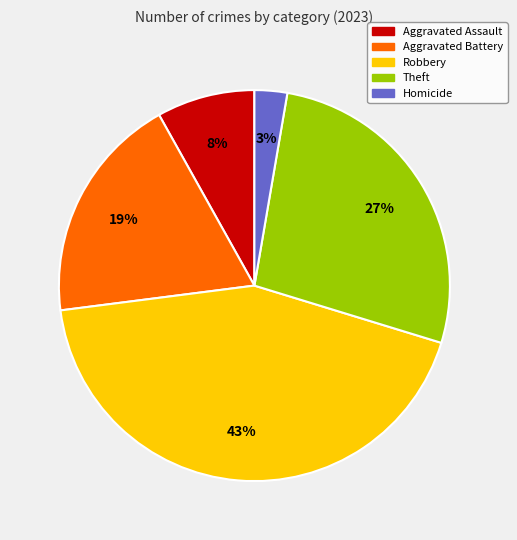

Rank the categories by value from lowest to highest.

Homicide, Aggravated Assault, Aggravated Battery, Theft, Robbery